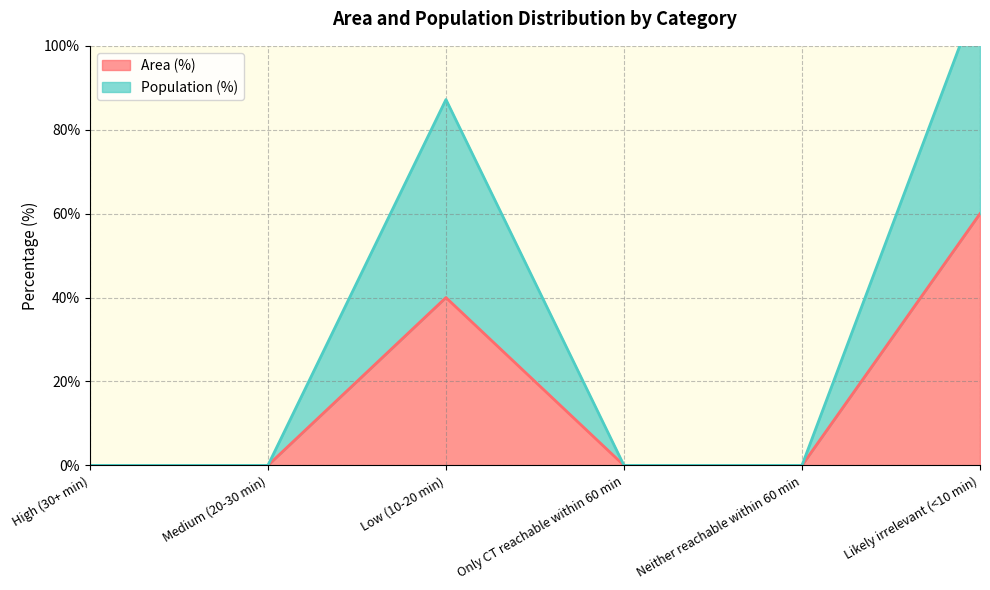

List the series in order of their overall mean, highest first.

Population (%), Area (%)